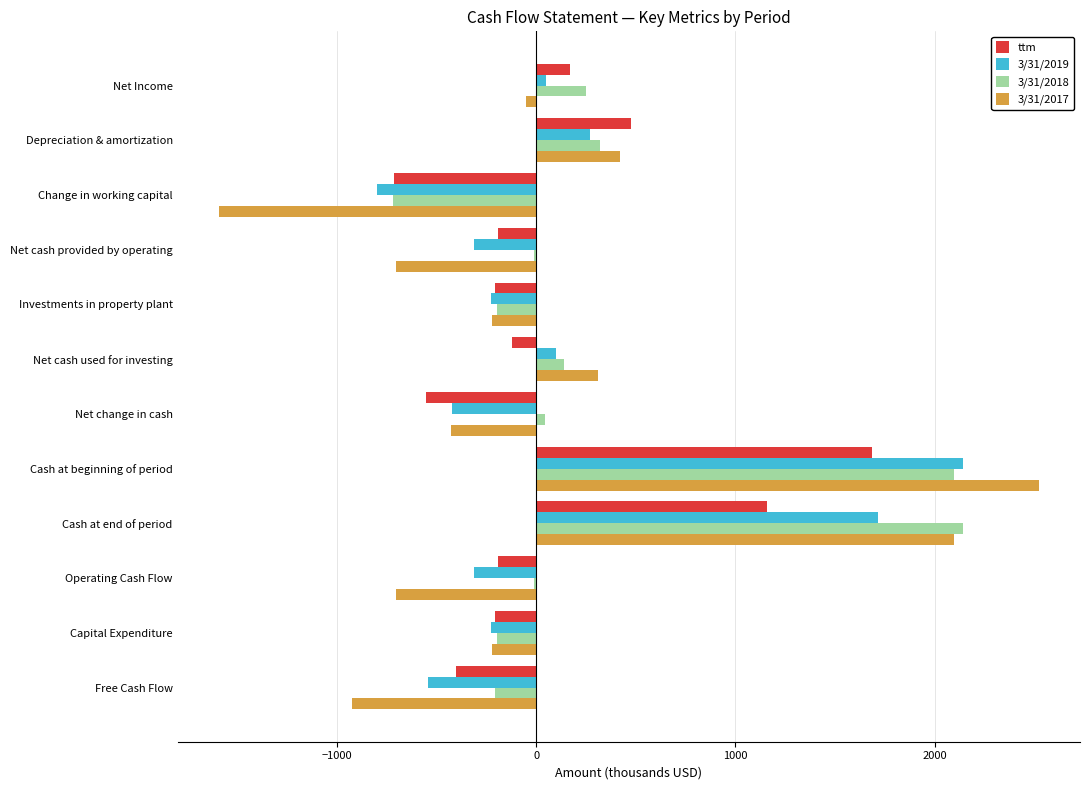

How many positive values does the 3/31/2017 series have?

4